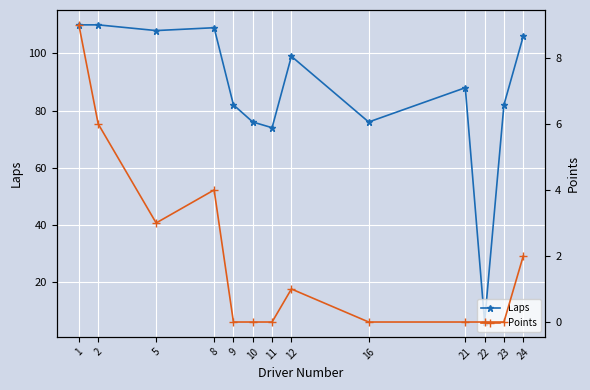

At how many categories does at least one series exceed 11?

12